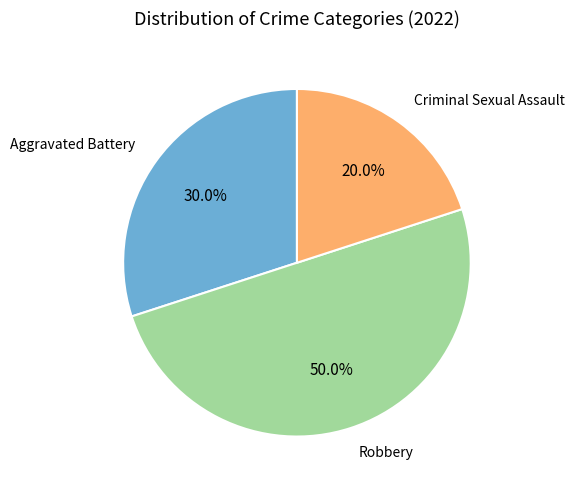

Does Aggravated Battery account for over 50% of the chart?

No